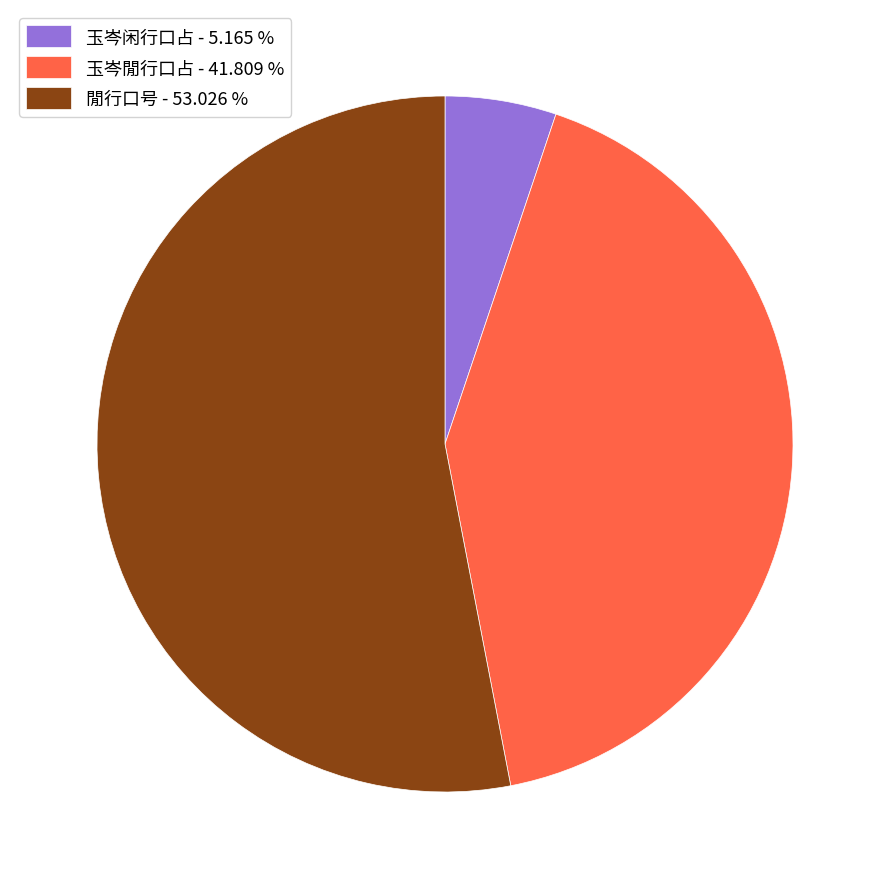

Is there a majority slice in this chart?

Yes